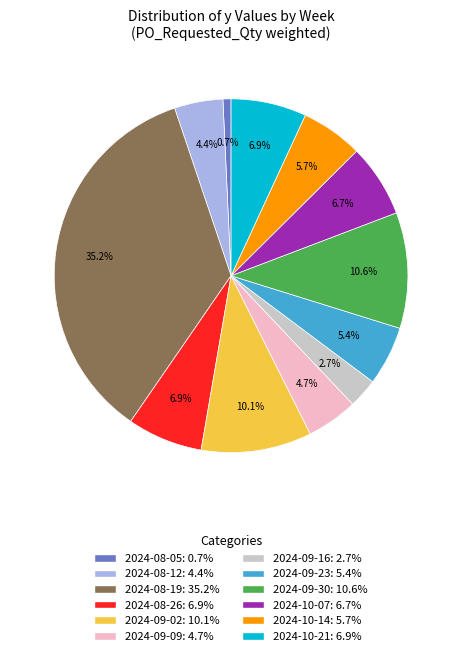

Which has a higher value, 2024-08-26 or 2024-09-09?

2024-08-26